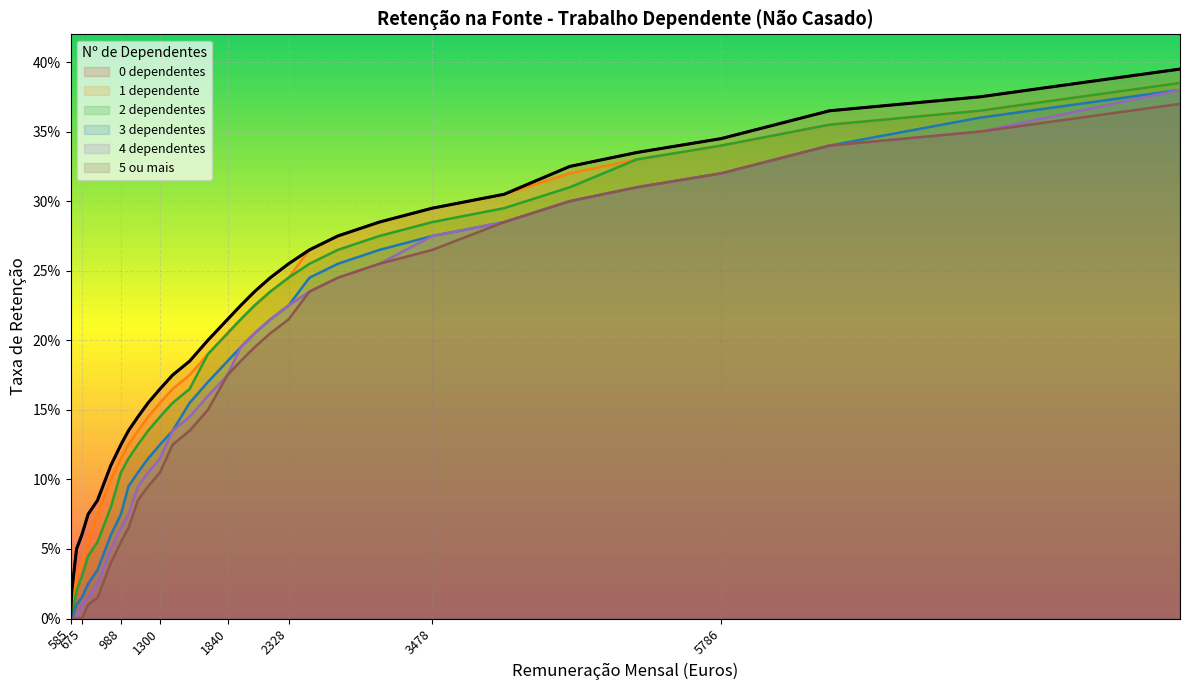

Which label corresponds to the largest value in the chart?

9455